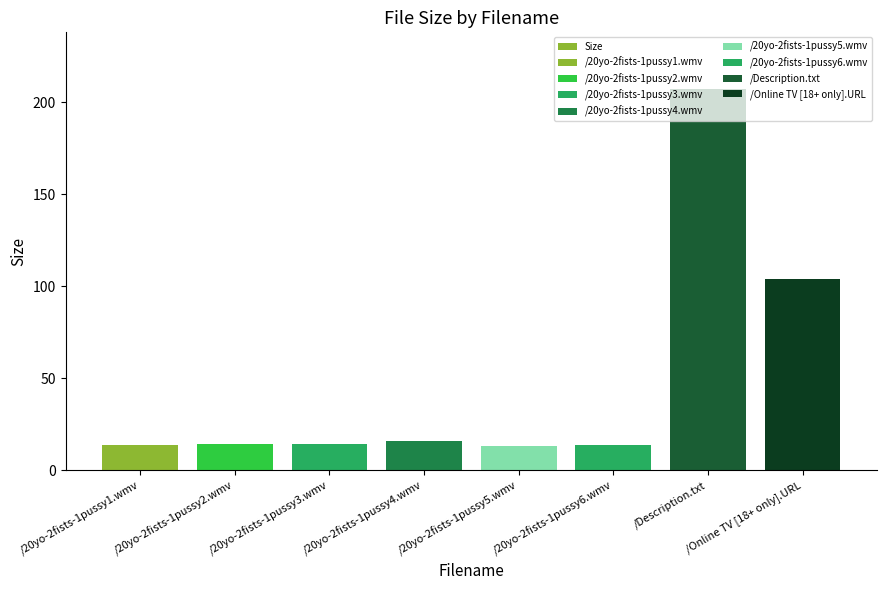

Is it true that the value at /20yo-2fists-1pussy1.wmv is 7.8?

False